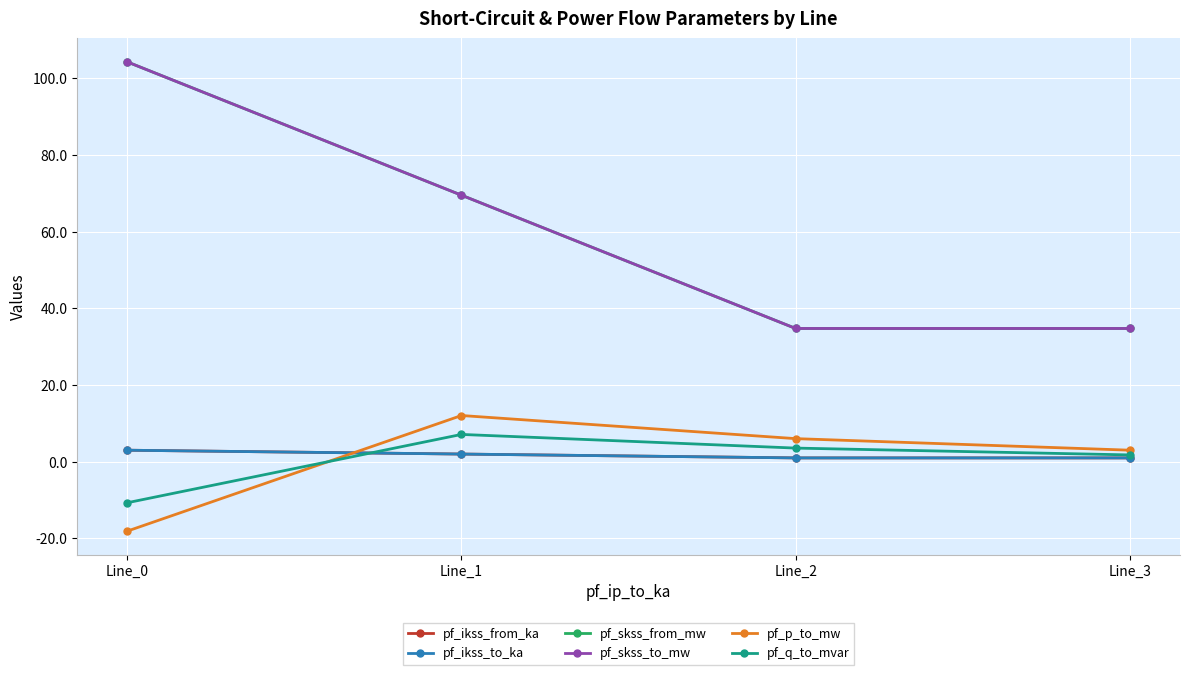

True or false: pf_ikss_from_ka and pf_ikss_to_ka cross at least once.

False